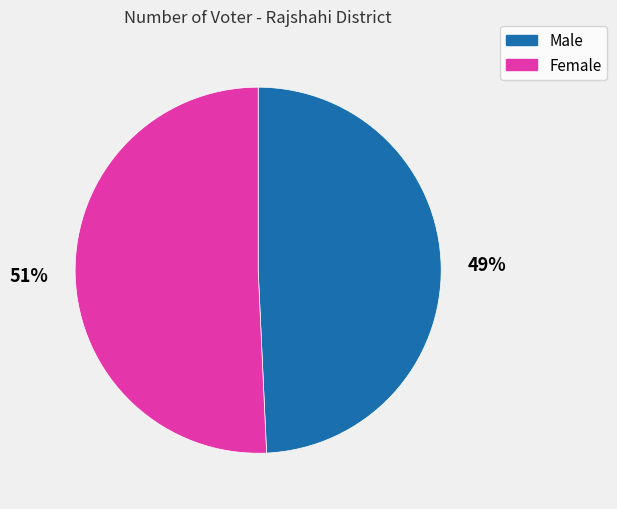

Count the number of slices in the pie.

2